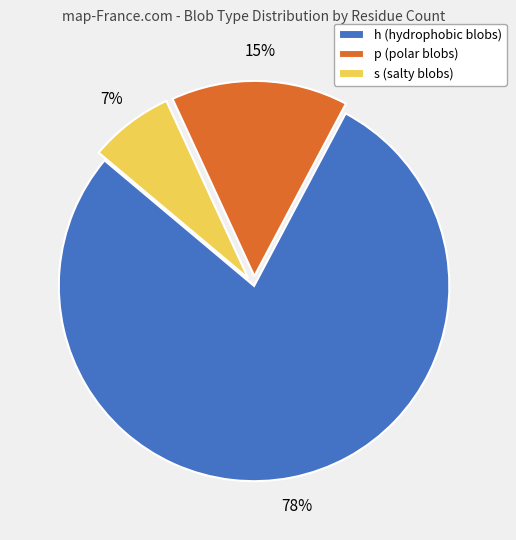

To the nearest percent, what portion does h represent?

78%